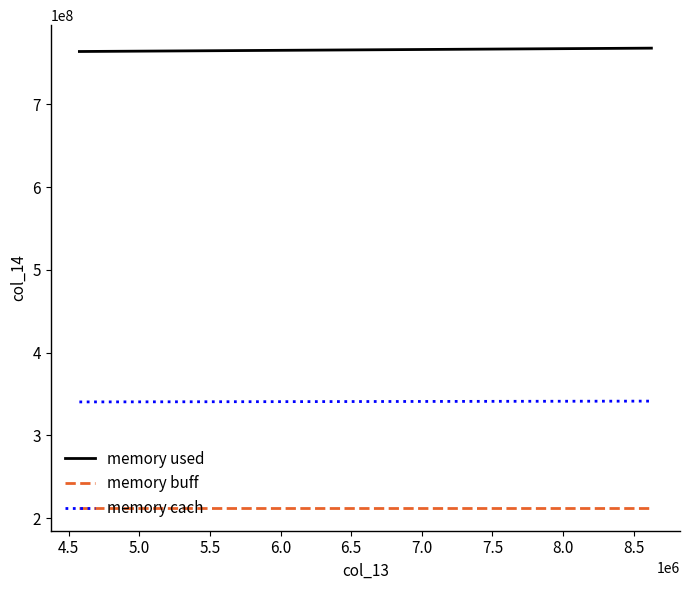

List the series in order of their overall mean, highest first.

memory used, memory cach, memory buff